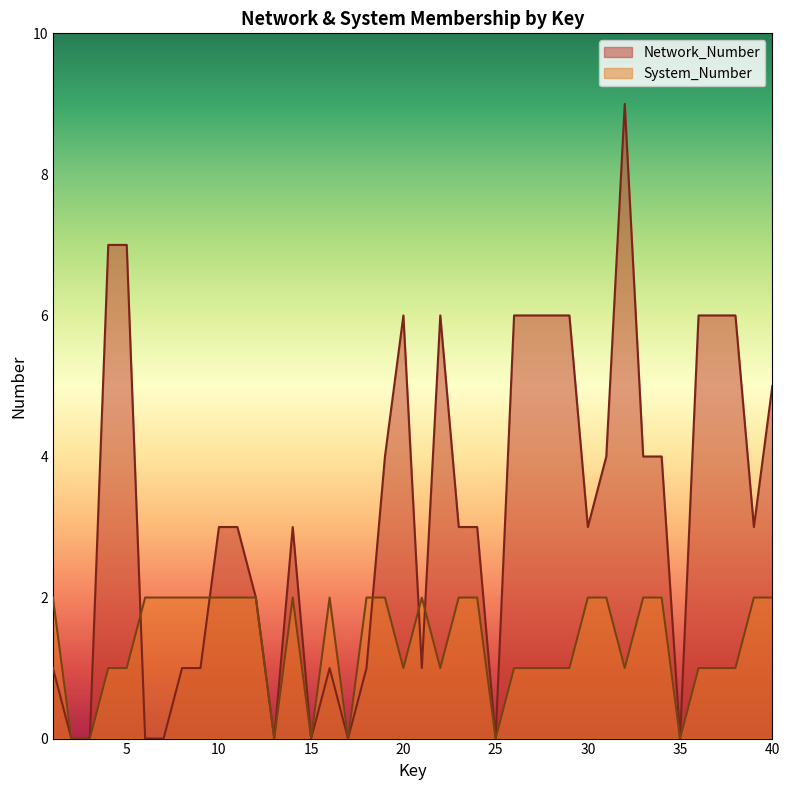

In System_Number, how many points are lower than both neighbors (excluding endpoints)?

8